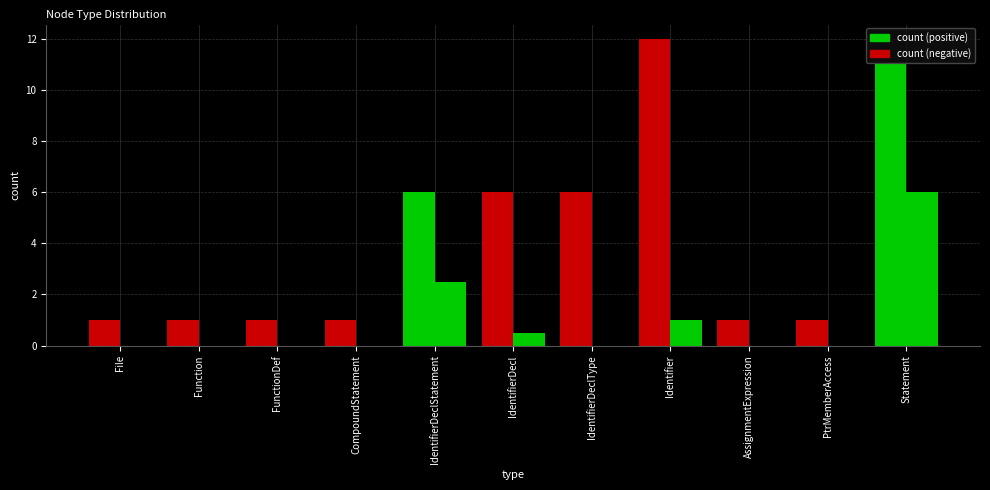

Between AssignmentExpression and CompoundStatement, which is larger?

AssignmentExpression